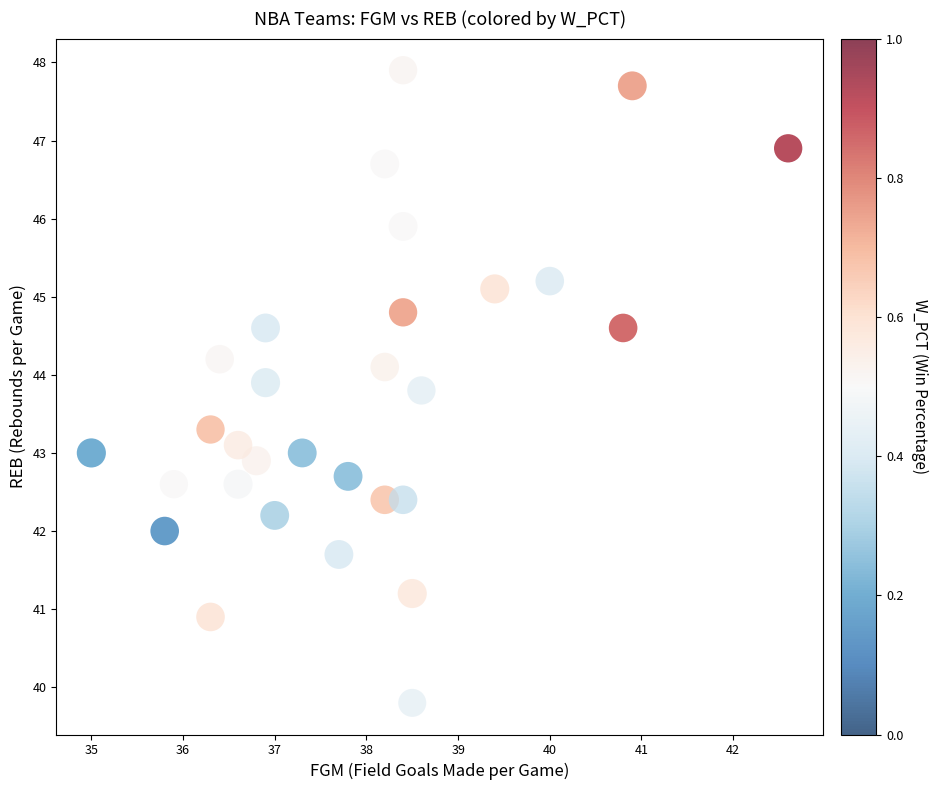

What is the range of X values (max minus min)?

7.6